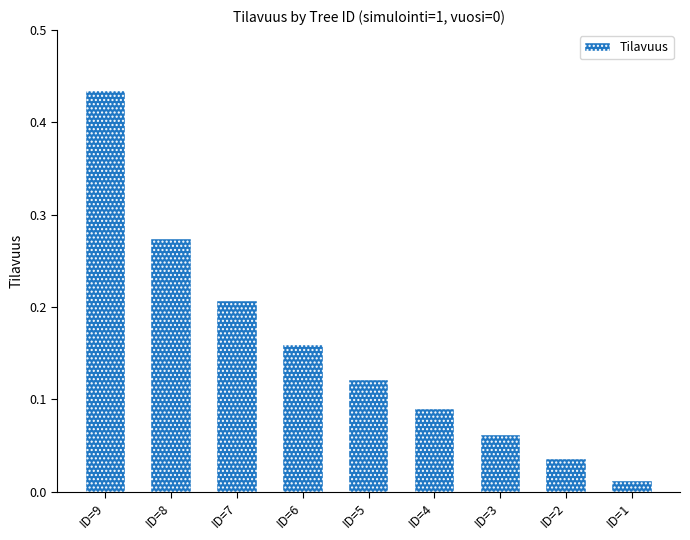

How many bars are there in total?

9